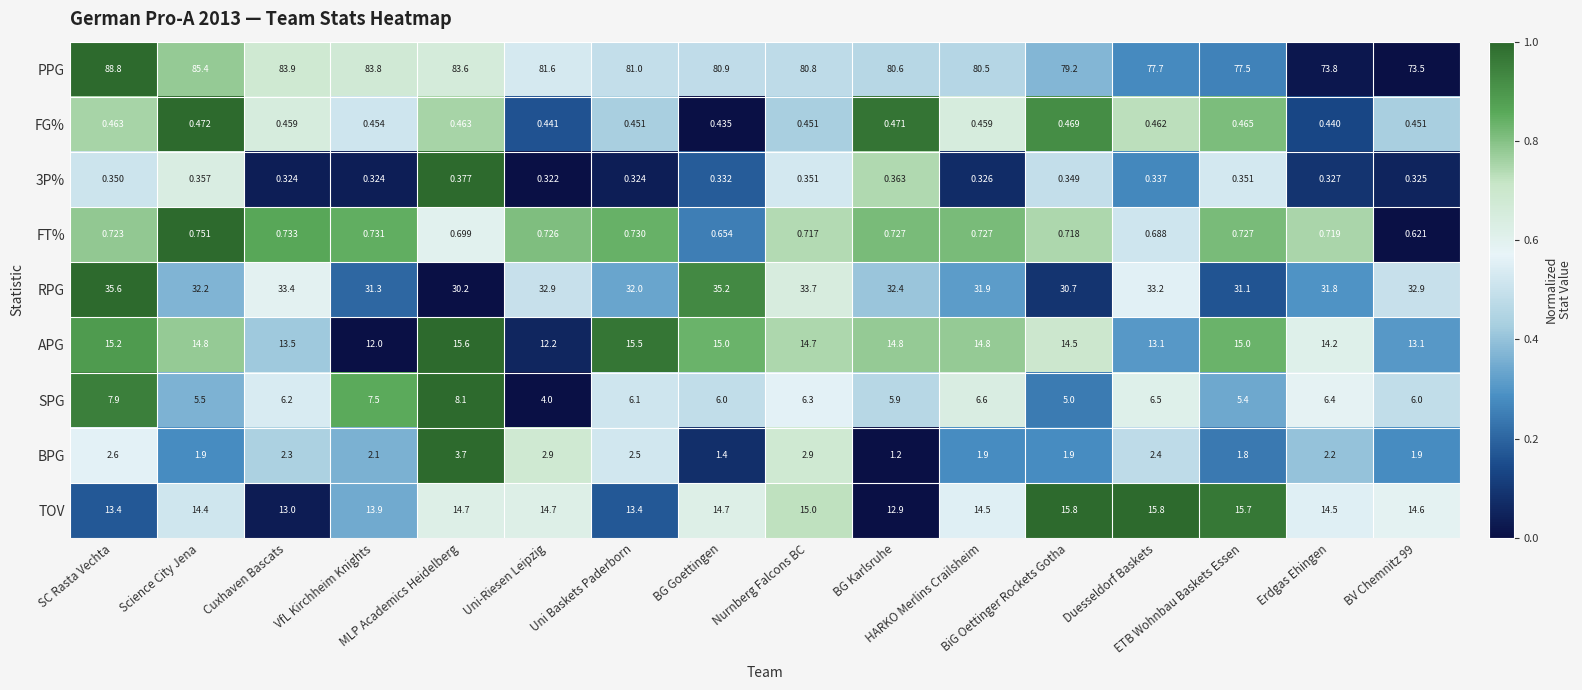

Which series has the widest spread of values?

PPG